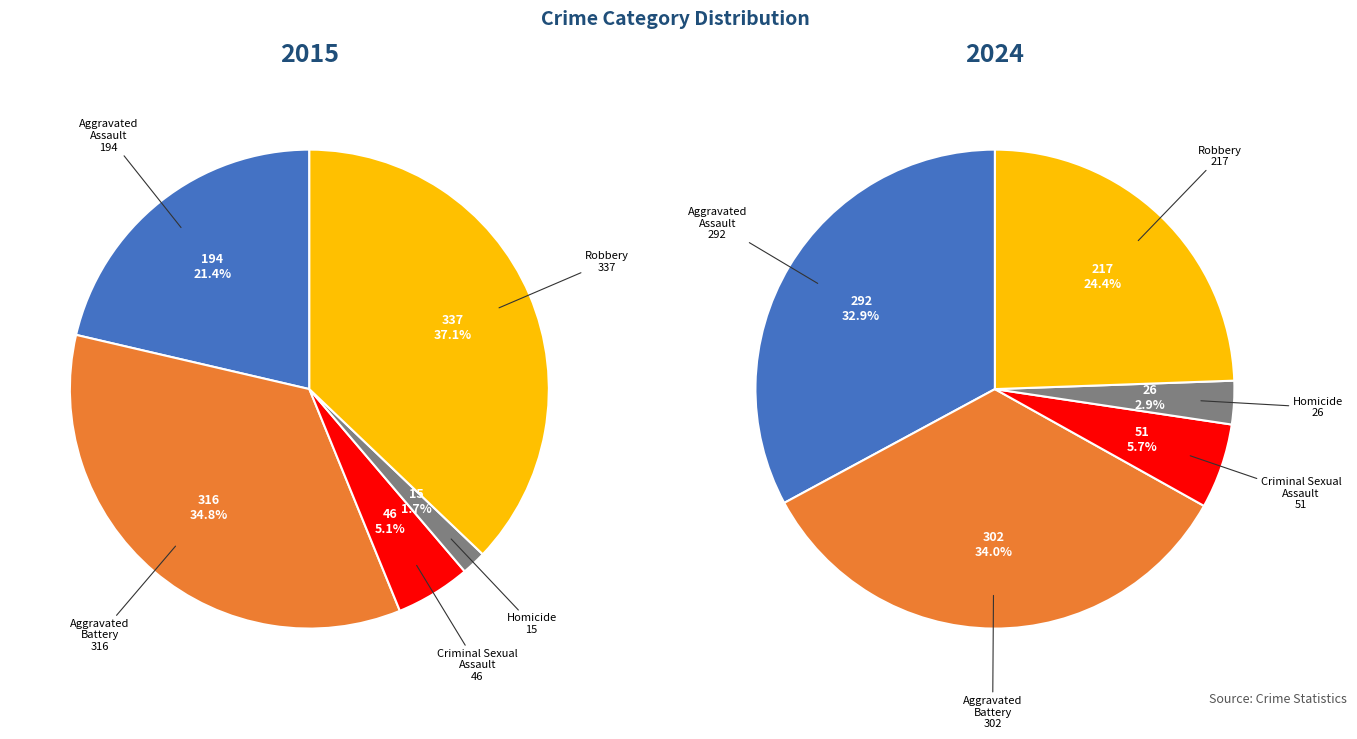

The Homicide slice represents 3% of the pie. True or false?

True